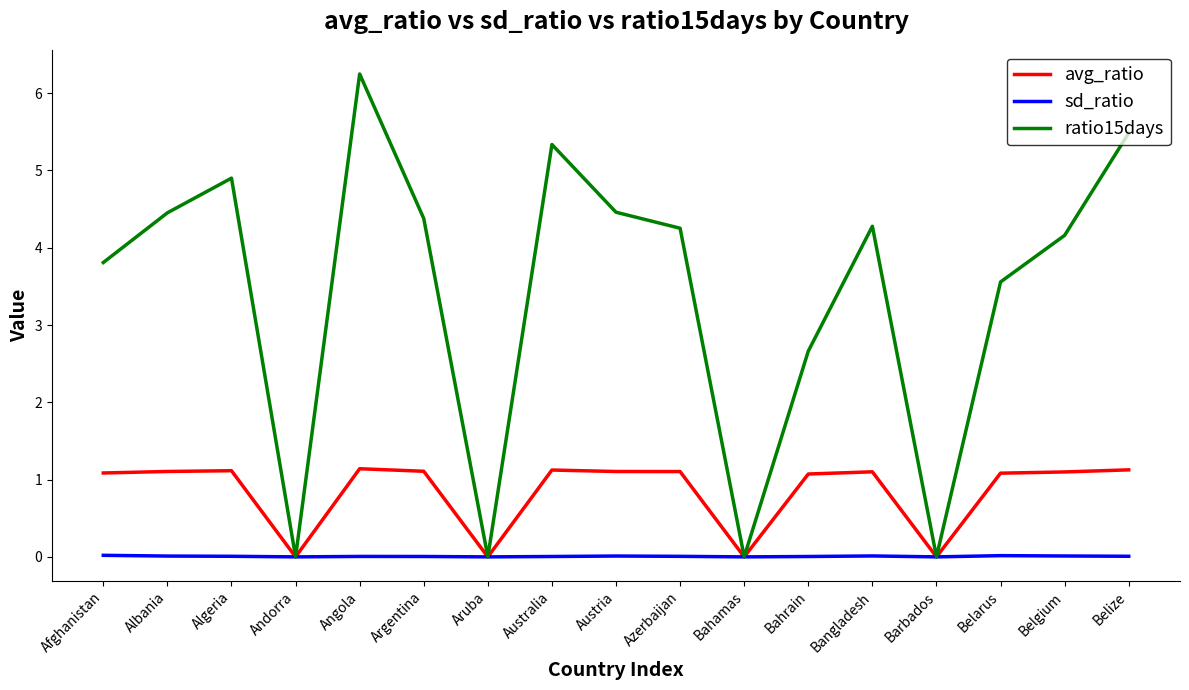

What is the maximum value for ratio15days?

6.2